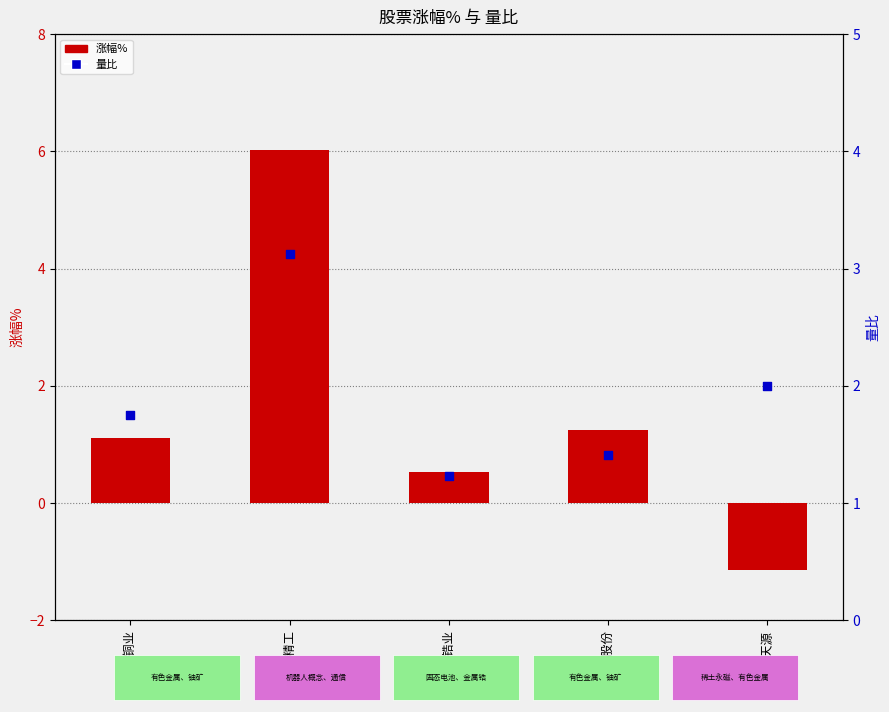

Which series reaches the maximum Y coordinate?

涨幅%